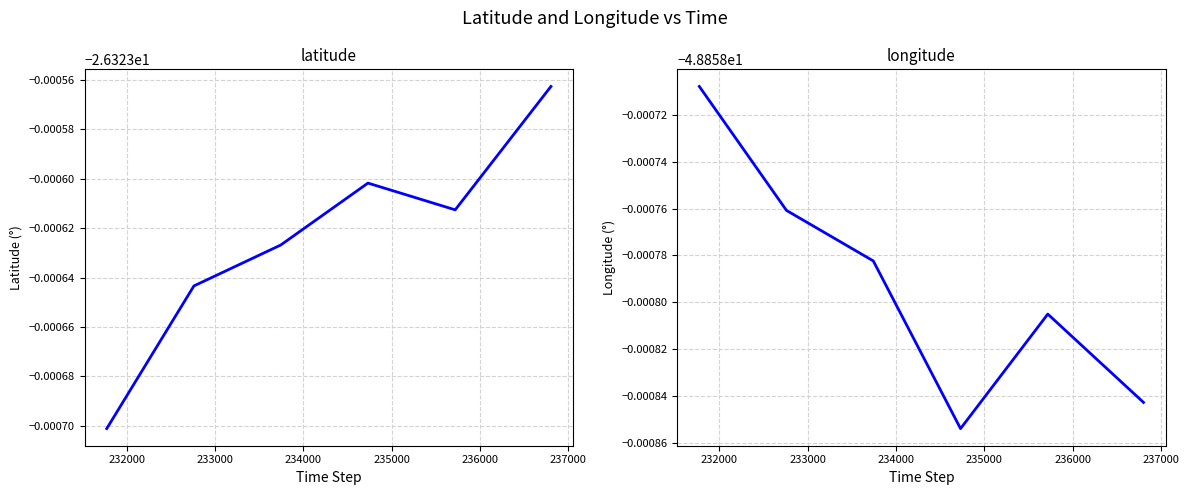

What is the value of the longitude point at the 4th from the left?

-48.9